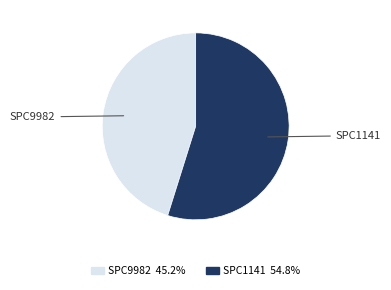

Between SPC9982 and SPC1141, which is larger?

SPC1141